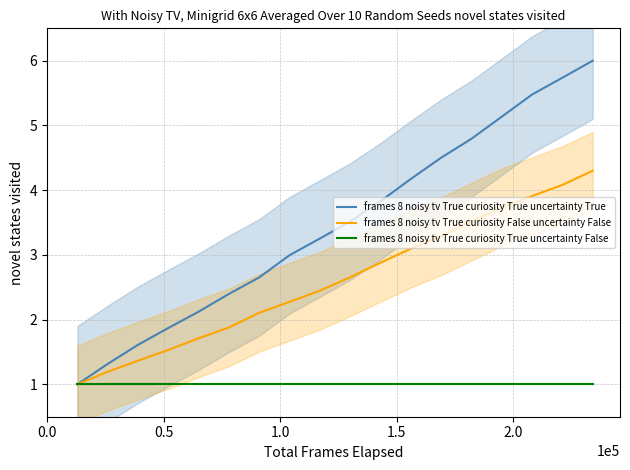

True or false: frames 8 noisy tv True curiosity False uncertainty False and frames 8 noisy tv True curiosity True uncertainty True intersect in this chart.

False